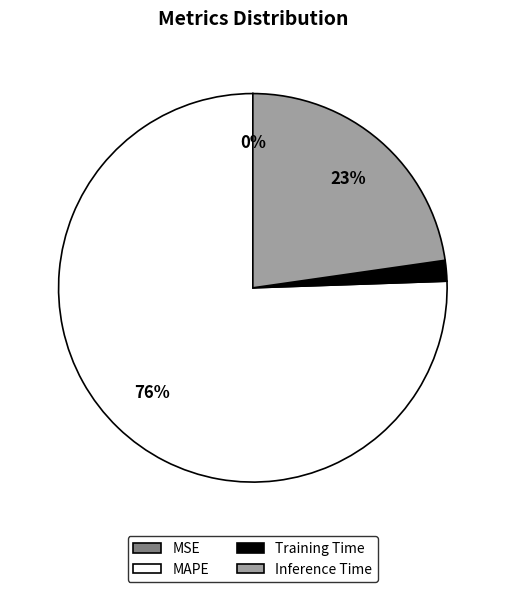

What is the largest slice in the pie chart?

MAPE